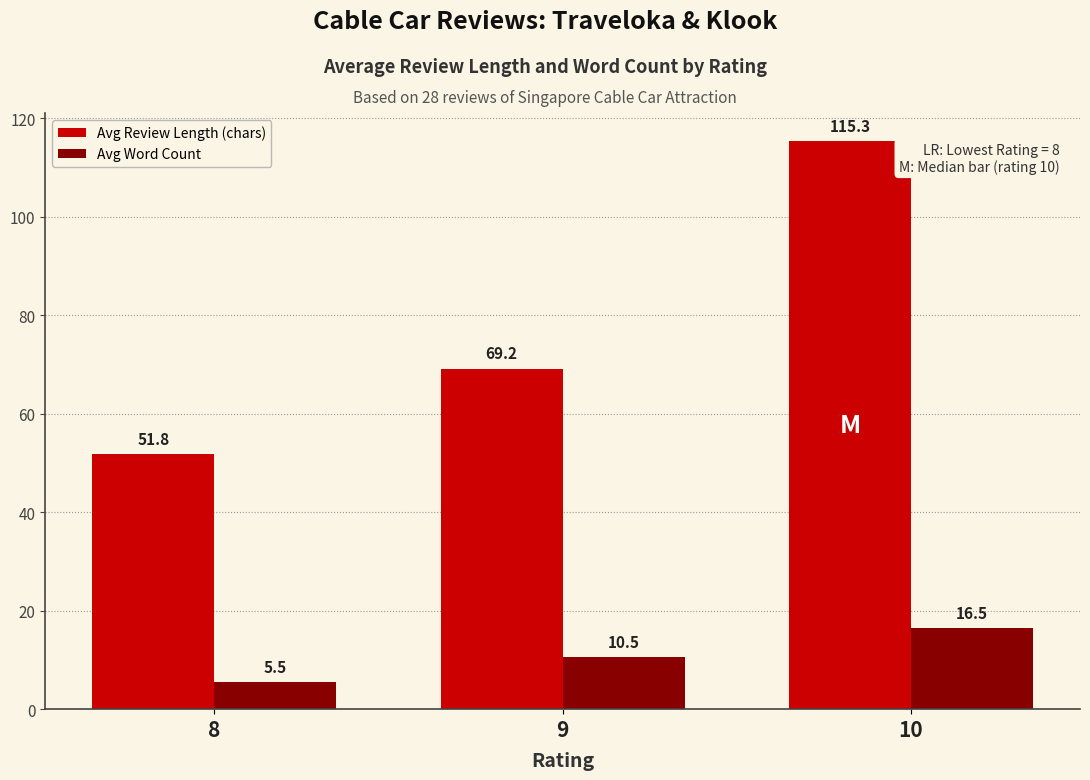

Which series changed the most between 9 and 10?

Avg Review Length (chars)